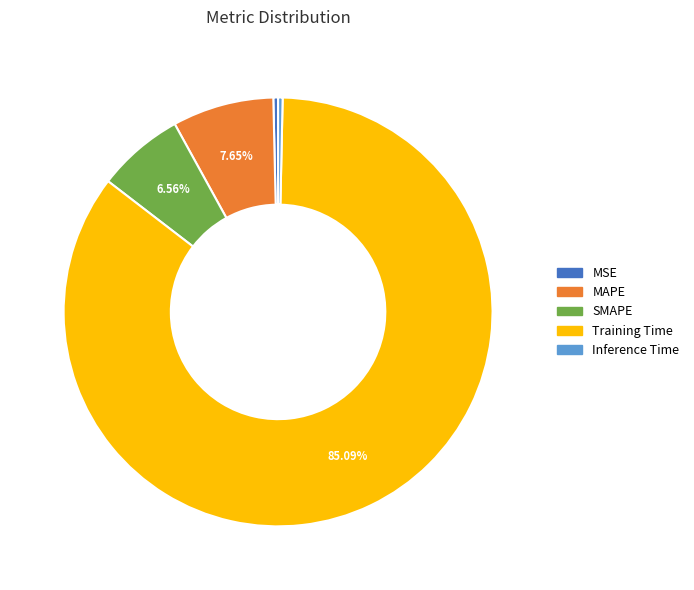

Count the number of slices in the pie.

5